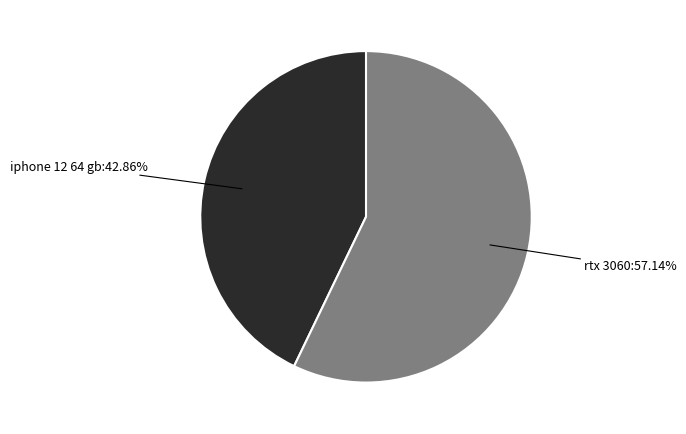

What is the largest slice in the pie chart?

rtx 3060